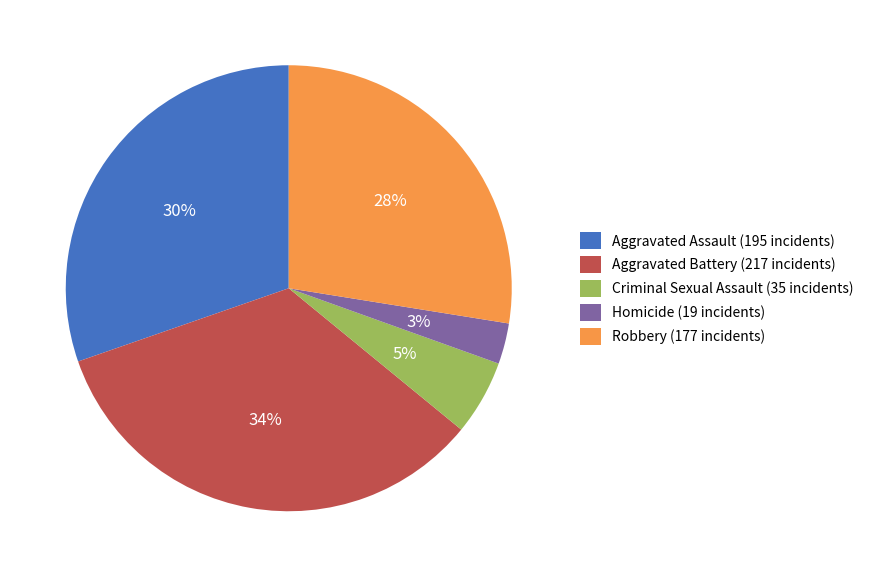

To the nearest percent, what is the average slice percentage?

20%